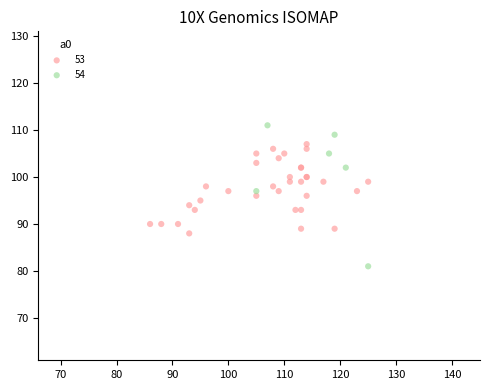

Which series contains the highest Y value?

54